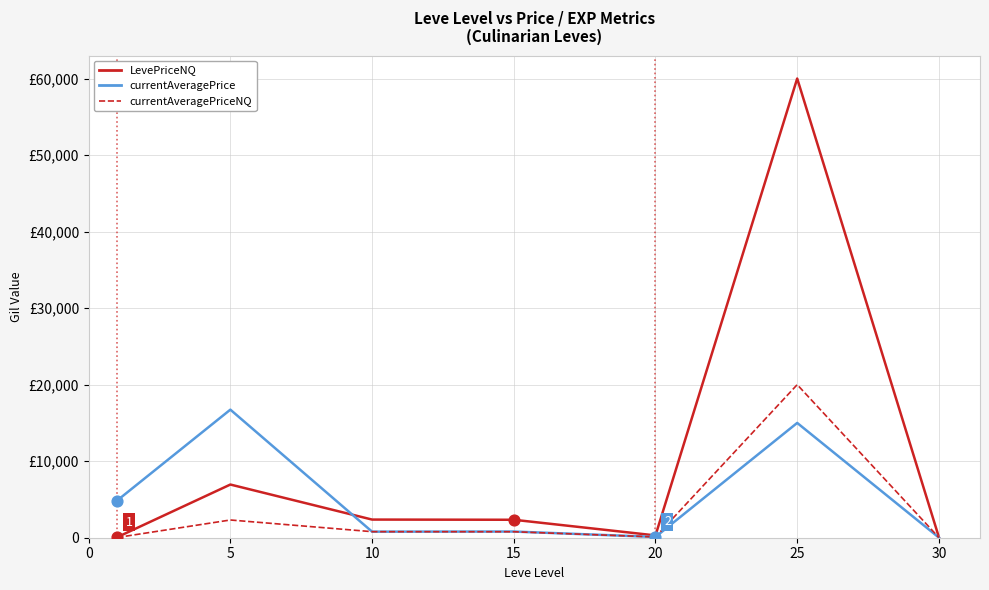

At which category is the sum across all series the highest?

25